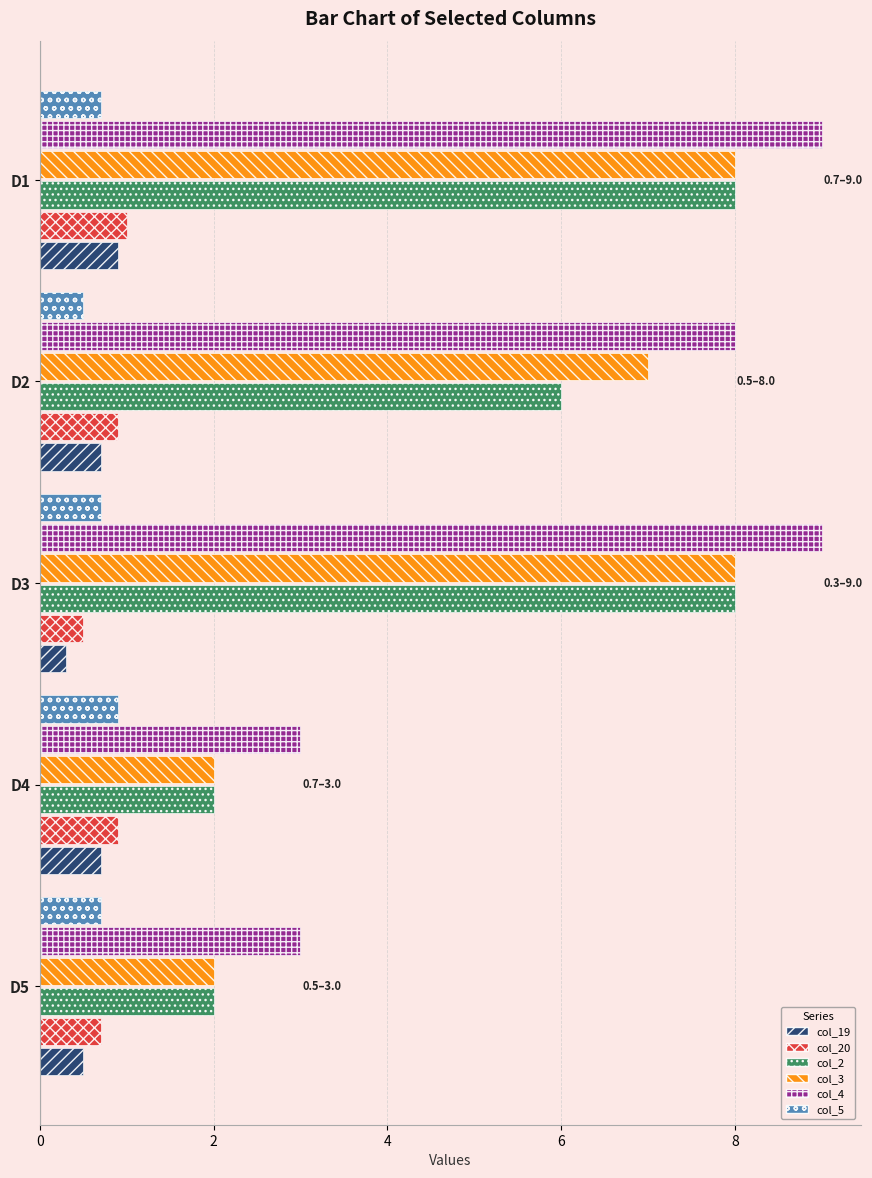

What is the difference between the second highest and minimum values in the col_5 series?

0.2